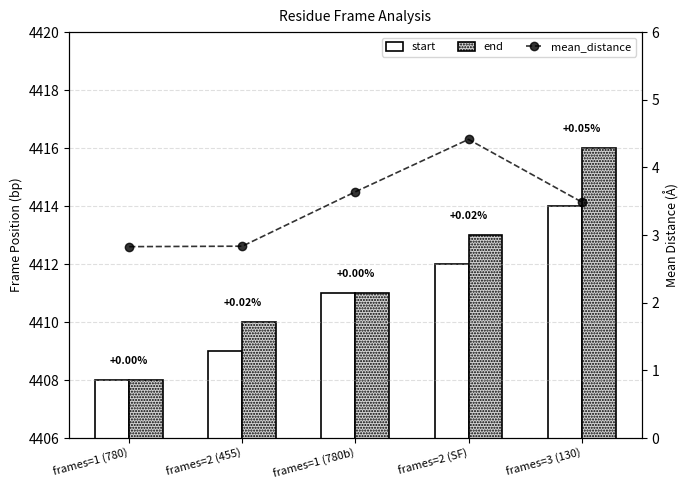

Reading right to left, extract all data points from this chart.

start: 4414.0	4412.0	4411.0	4409.0	4408.0
end: 4416.0	4413.0	4411.0	4410.0	4408.0
mean_distance: 3.5	4.4	3.6	2.8	2.8